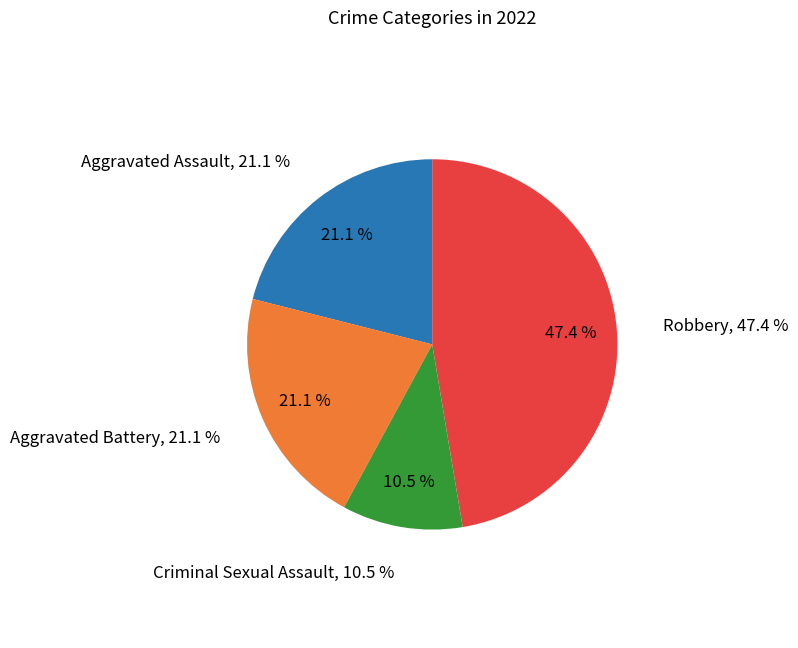

The Aggravated Battery slice represents 27% of the pie. True or false?

False